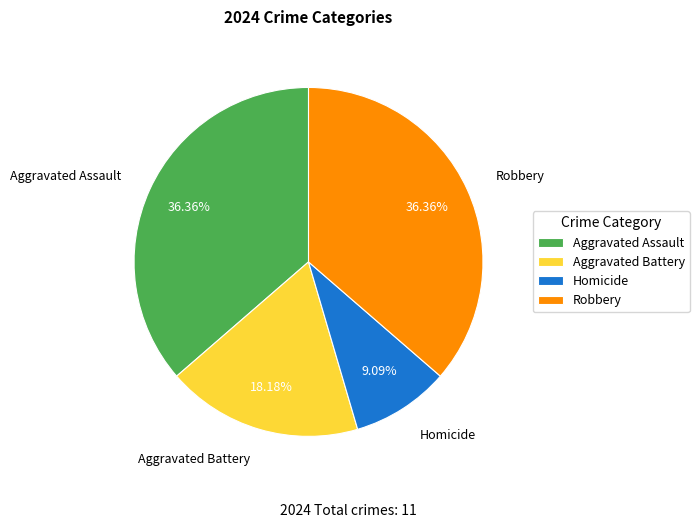

Count the number of slices in the pie.

4